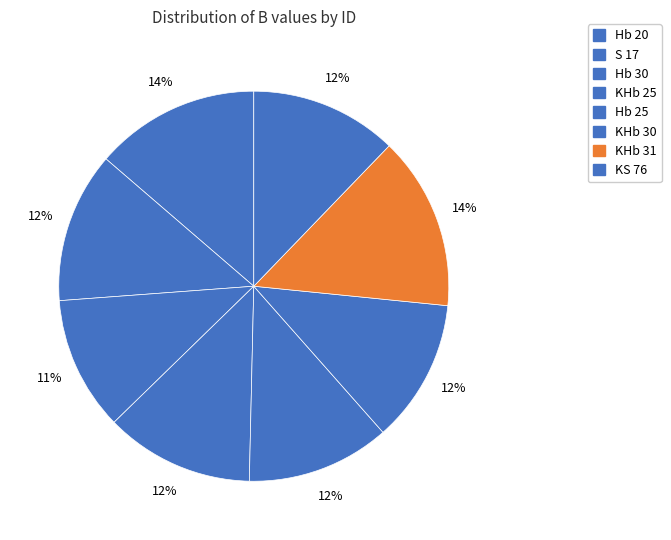

Does any single category account for the majority?

No